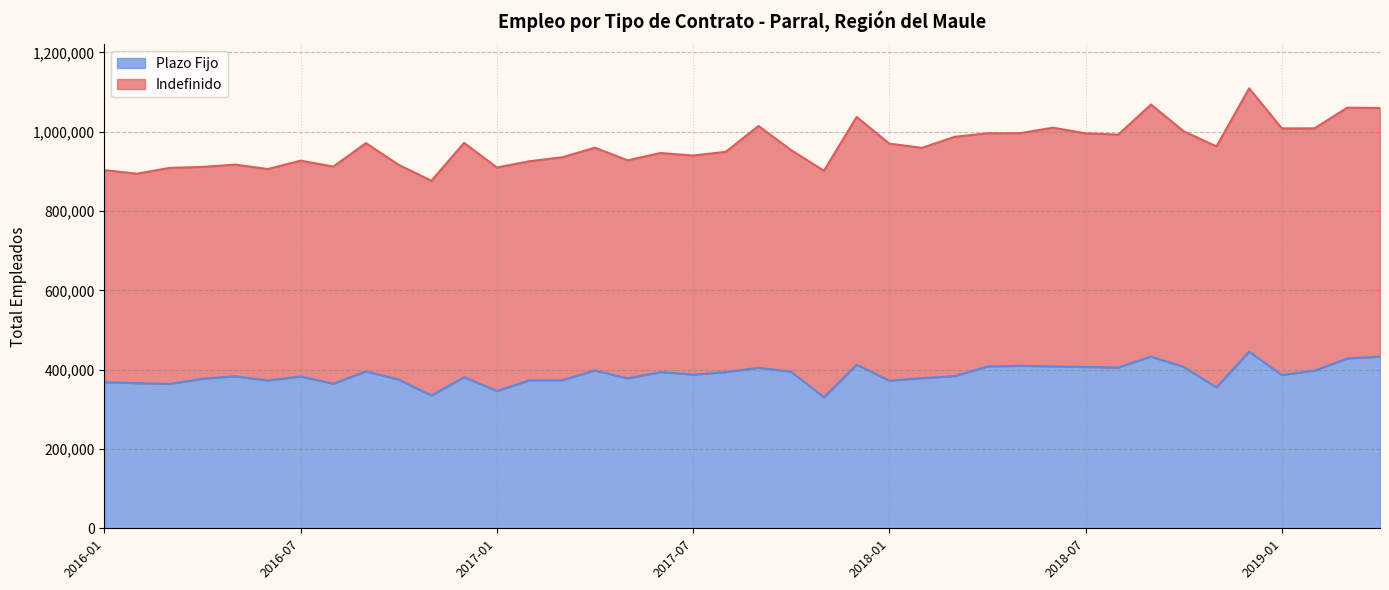

Reading left to right, extract all data points from this chart.

368563	365953	364206	377023	383343	372650	382858	364445	395693	375076	334839	381158	346190	373410	373485	397976	378046	393899	387539	393847	404872	394658	330374	412428	372367	378546	383805	408155	409650	408413	406717	405650	432929	406876	355307	445534	386505	397784	428377	432891